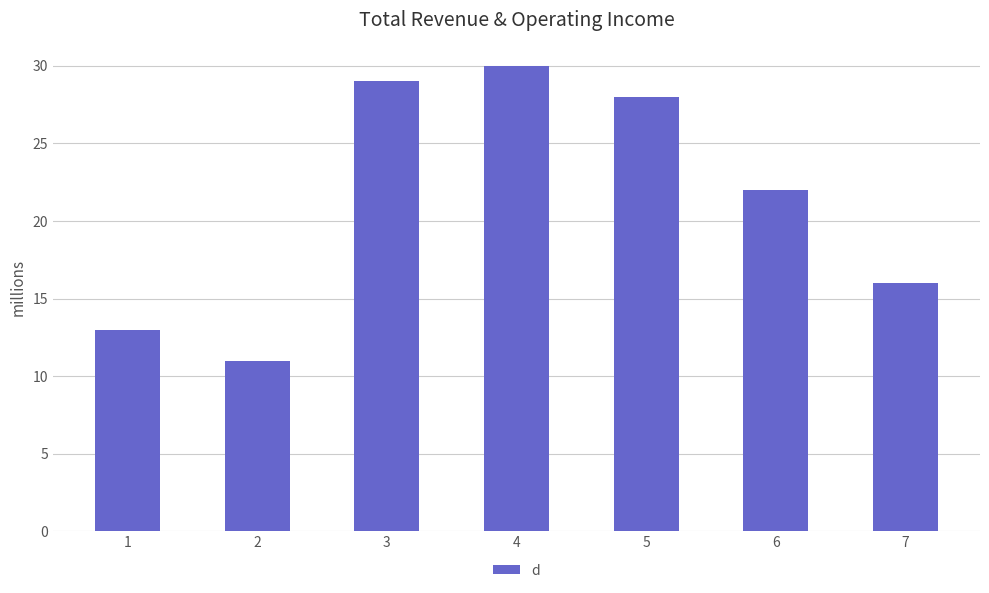

The chart shows a value of 38 at 5. True or false?

False